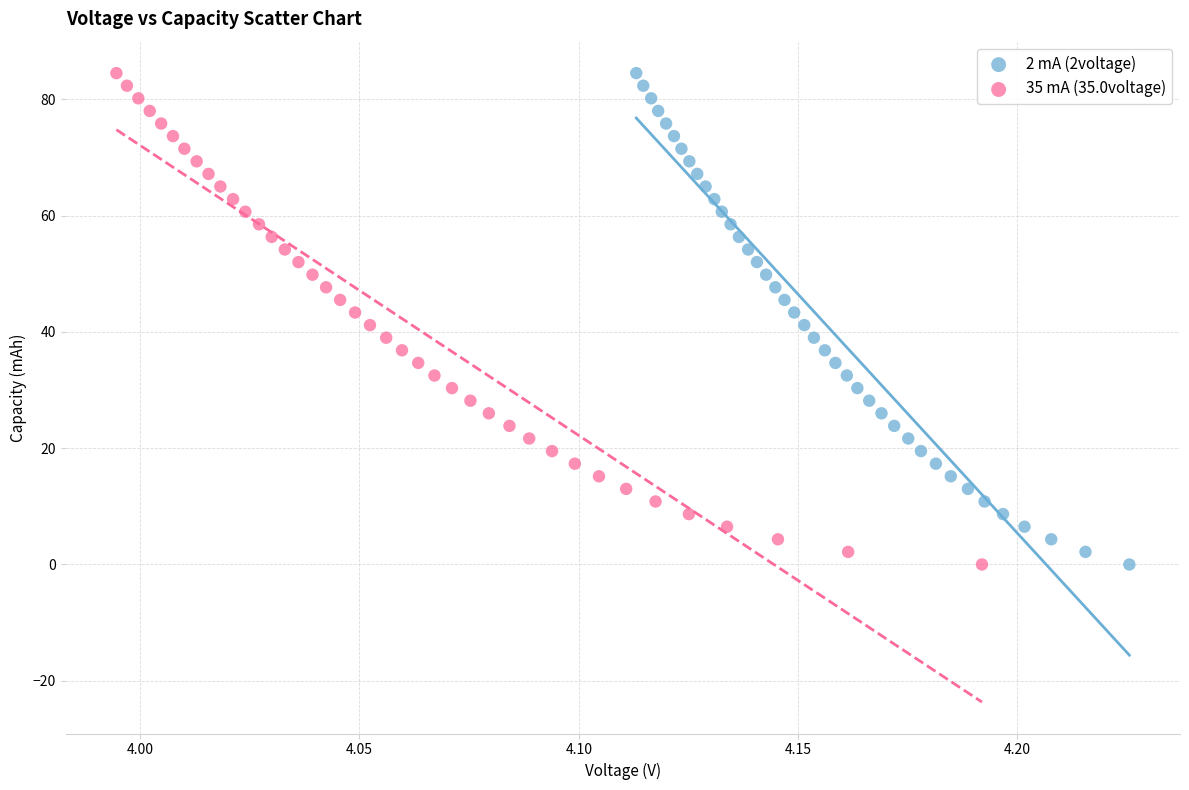

Which series has the largest Y range (max minus min)?

2 mA (2voltage)